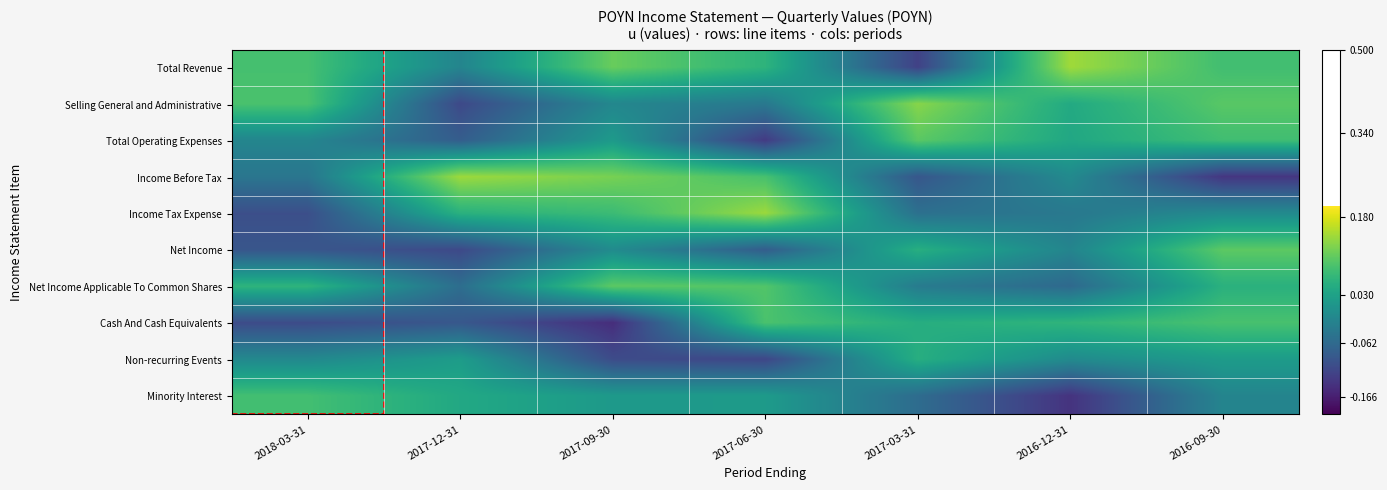

At 2016-12-31, list the series in order from smallest to largest.

Minority Interest, Net Income Applicable To Common Shares, Income Tax Expense, Net Income, Income Before Tax, Non-recurring Events, Total Operating Expenses, Selling General and Administrative, Cash And Cash Equivalents, Total Revenue